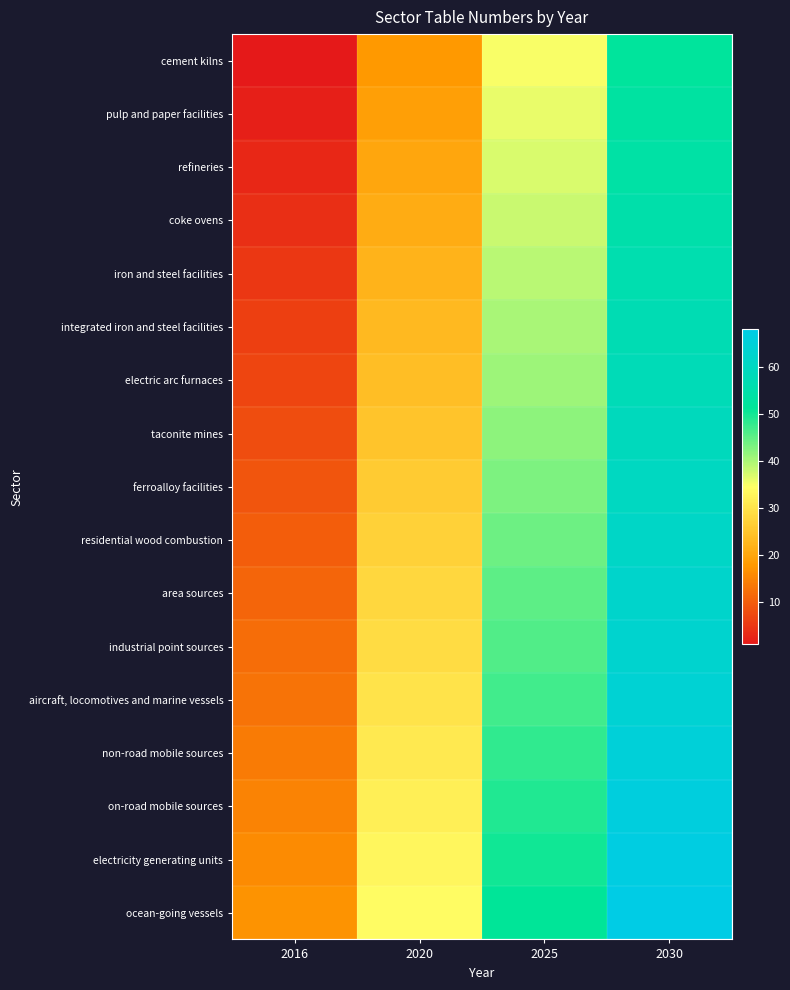

At which category does the chart reach its minimum across all series?

2016